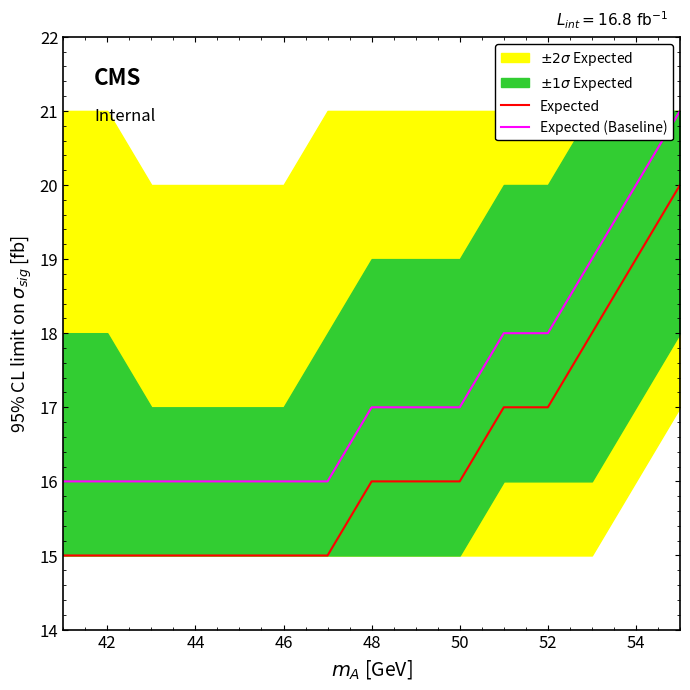

The value of Expected (Baseline) at 54 is 27. True or false?

False